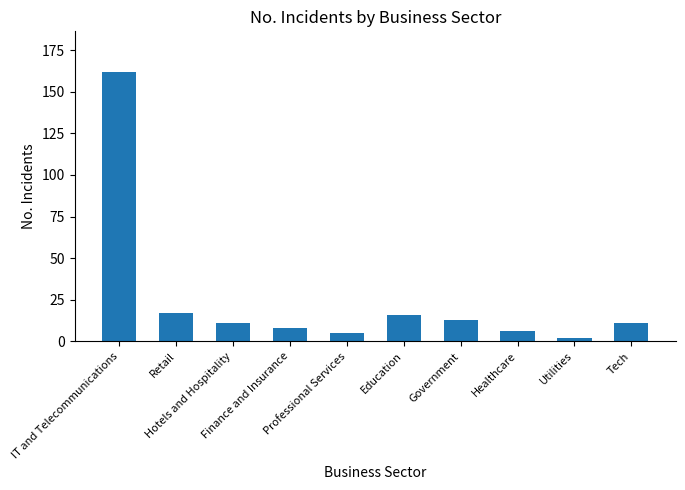

What is the value of the 5th bar from the left?

5